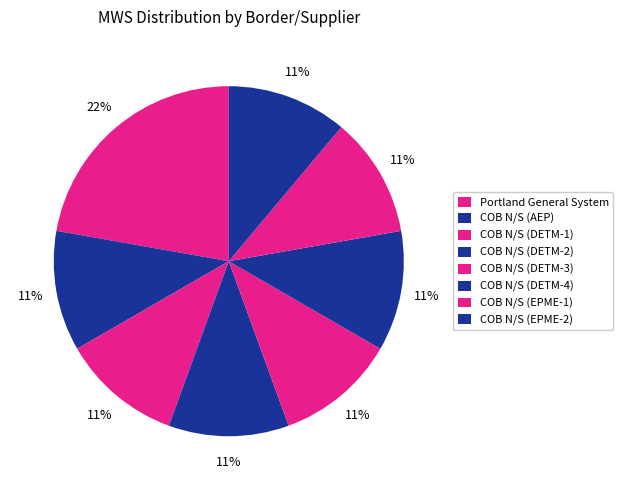

How many slices are in this pie chart?

8